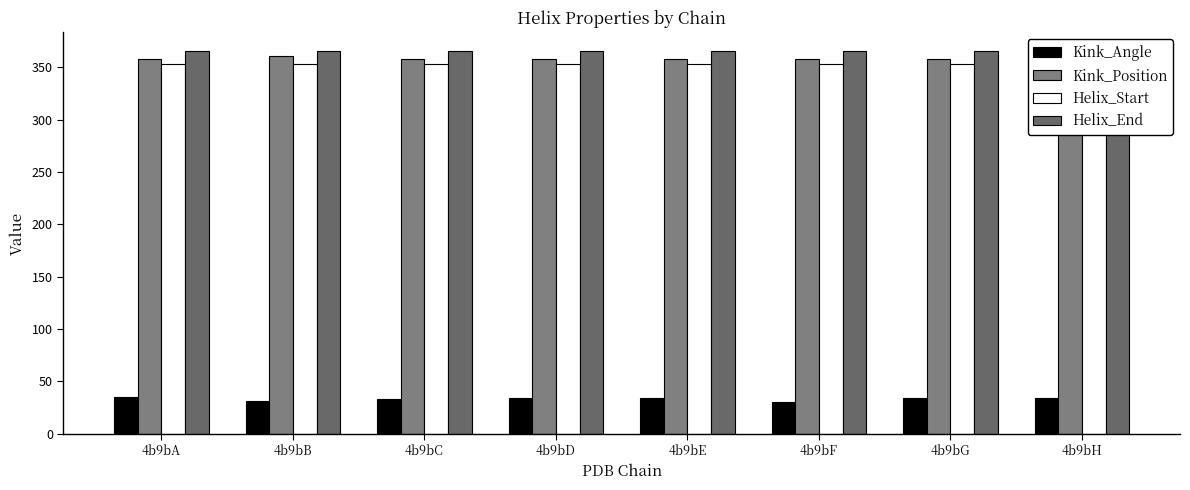

What is the total value across all series at 4b9bE?

1110.2